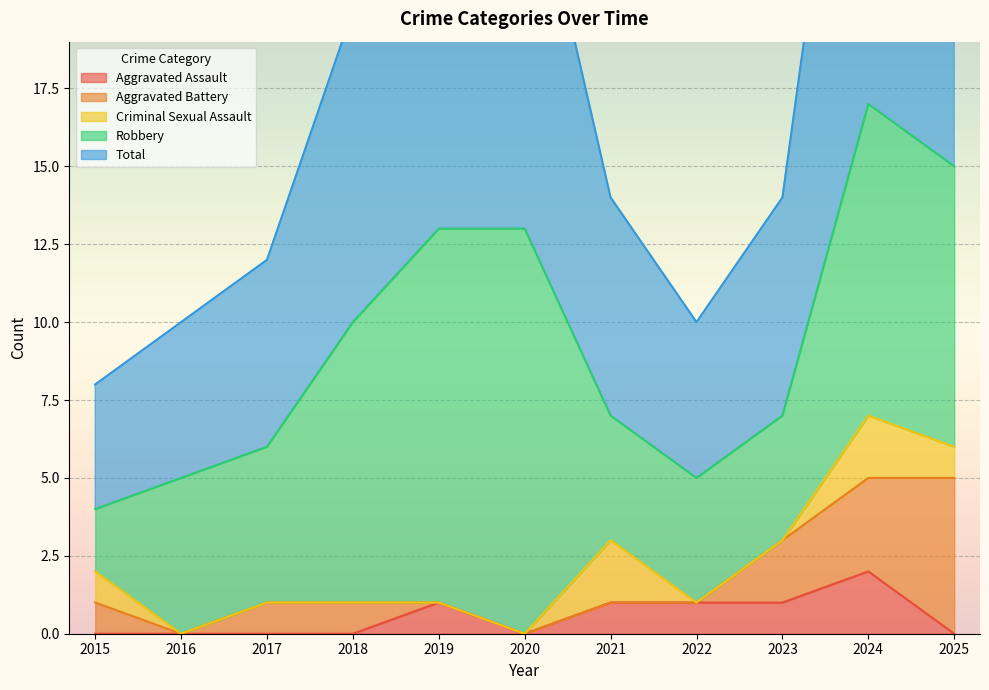

Which category has the highest value in the Total series?

2024